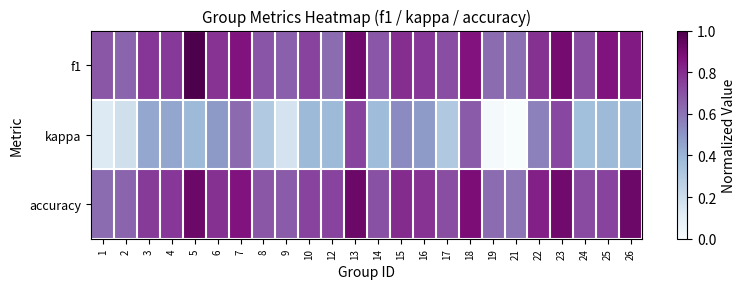

At 8, list the series in order from largest to smallest.

f1, accuracy, kappa